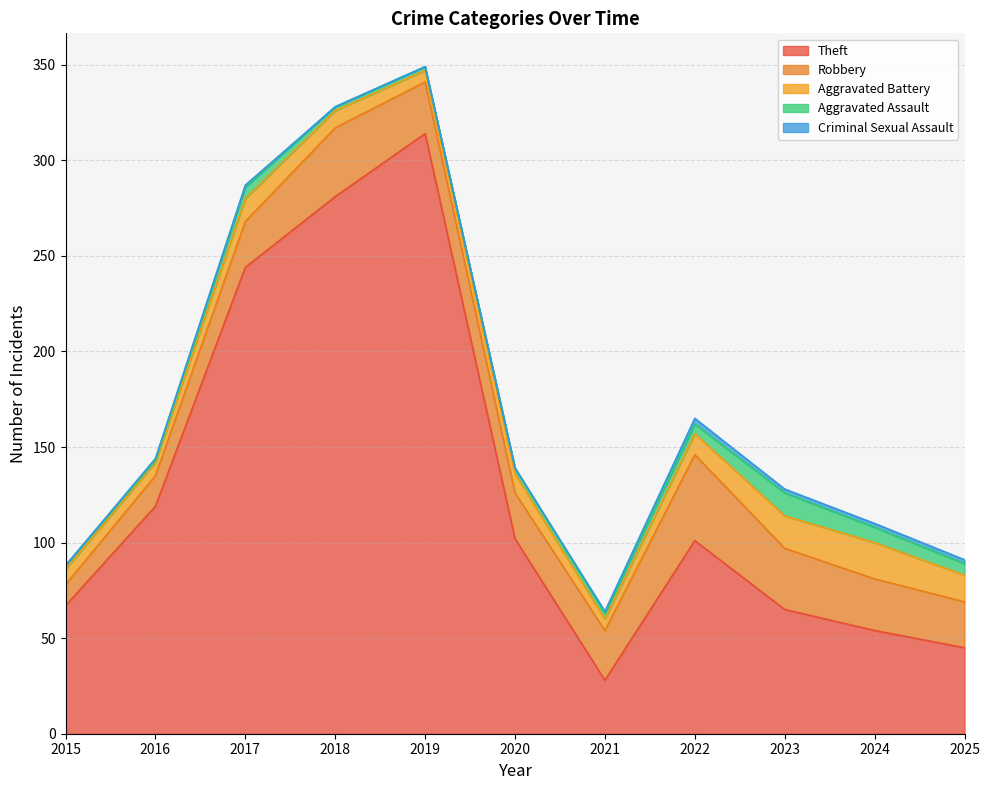

What is the total value across all series at 2021?

64